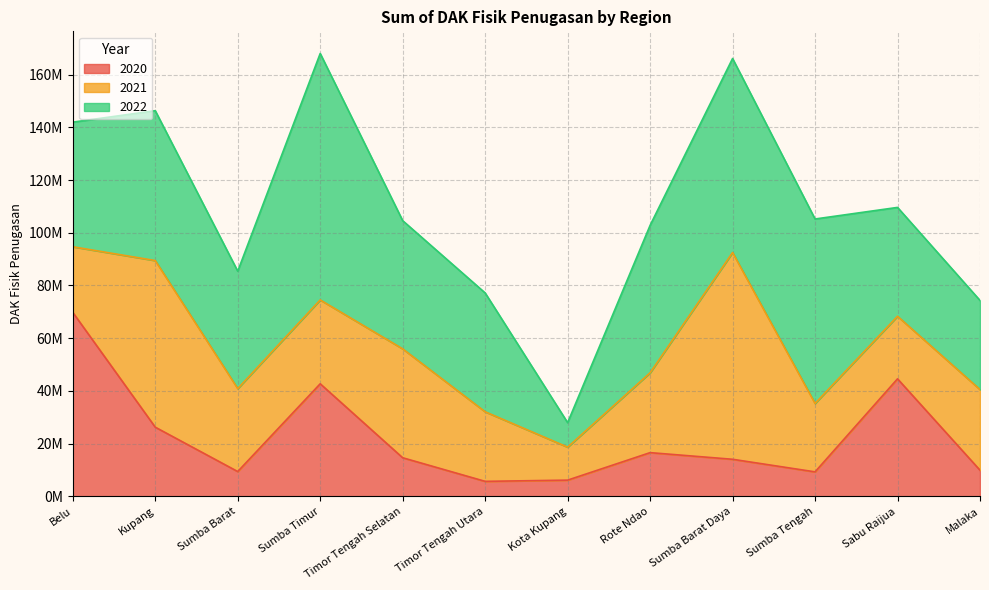

What is the label of the 11th point from the left?

Sabu Raijua